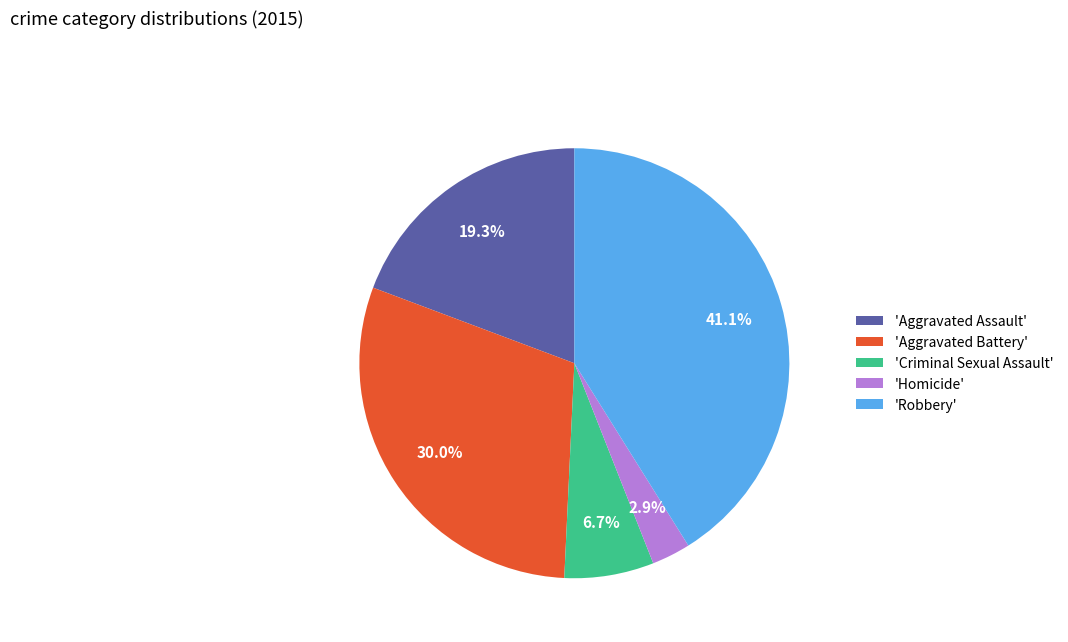

What percentage do 'Aggravated Assault' and 'Criminal Sexual Assault' together represent?

26.0%